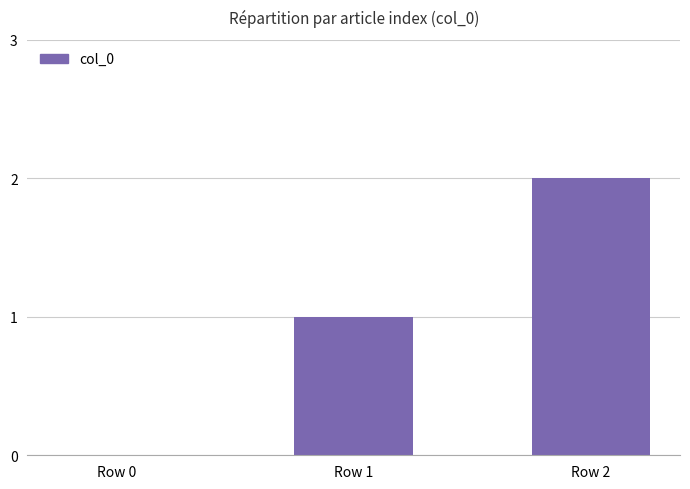

Are the bars horizontal?

No